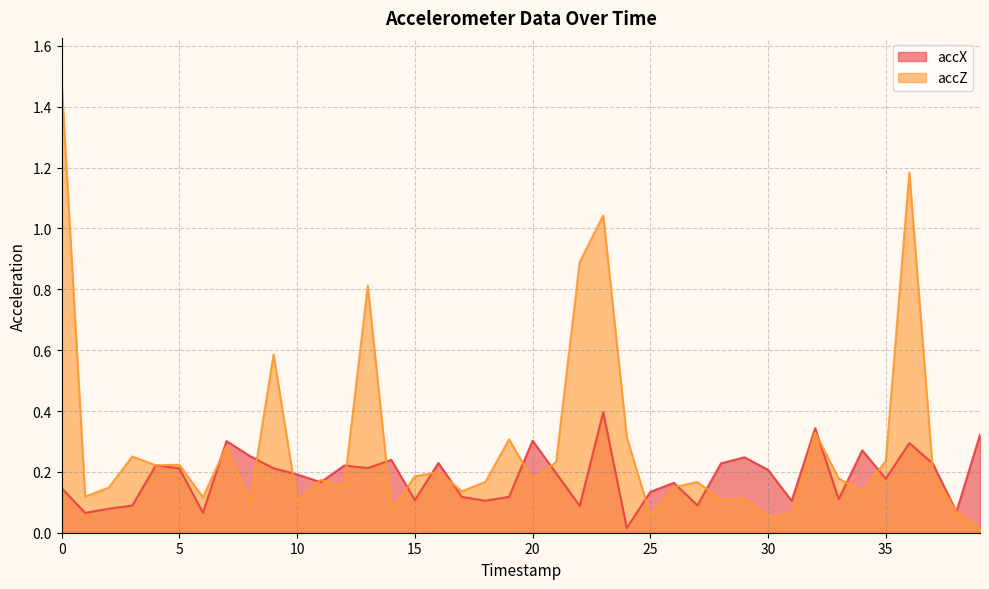

Reading left to right, extract all data points from this chart.

accX: 0=0.1	1=0.1	2=0.1	3=0.1	4=0.2	5=0.2	6=0.1	7=0.3	8=0.3	9=0.2	10=0.2	11=0.2	12=0.2	13=0.2	14=0.2	15=0.1	16=0.2	17=0.1	18=0.1	19=0.1	20=0.3	21=0.2	22=0.1	23=0.4	24=0.0	25=0.1	26=0.2	27=0.1	28=0.2	29=0.2	30=0.2	31=0.1	32=0.3	33=0.1	34=0.3	35=0.2	36=0.3	37=0.2	38=0.1	39=0.3
accZ: 0=1.5	1=0.1	2=0.1	3=0.3	4=0.2	5=0.2	6=0.1	7=0.3	8=0.1	9=0.6	10=0.1	11=0.2	12=0.2	13=0.8	14=0.1	15=0.2	16=0.2	17=0.1	18=0.2	19=0.3	20=0.2	21=0.2	22=0.9	23=1.0	24=0.3	25=0.1	26=0.1	27=0.2	28=0.1	29=0.1	30=0.1	31=0.1	32=0.3	33=0.2	34=0.1	35=0.2	36=1.2	37=0.2	38=0.1	39=0.0